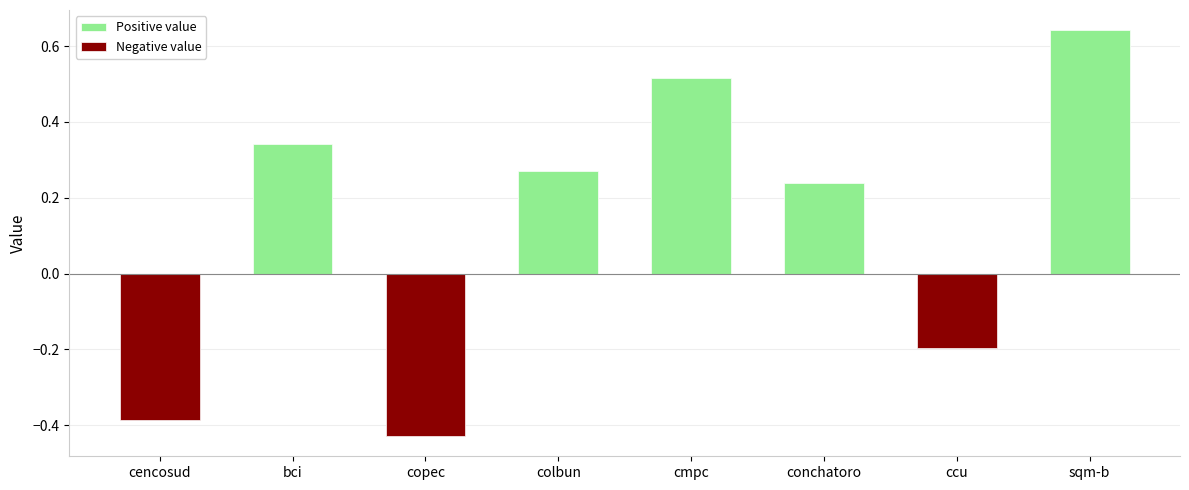

What is the approximate value at conchatoro?

0.2